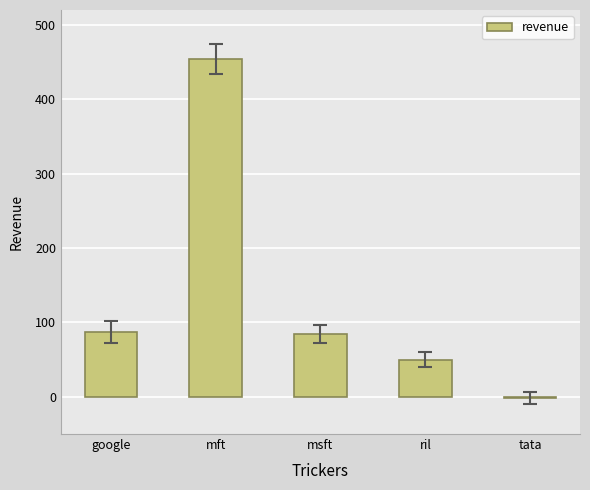

What is the sum of all values?

675